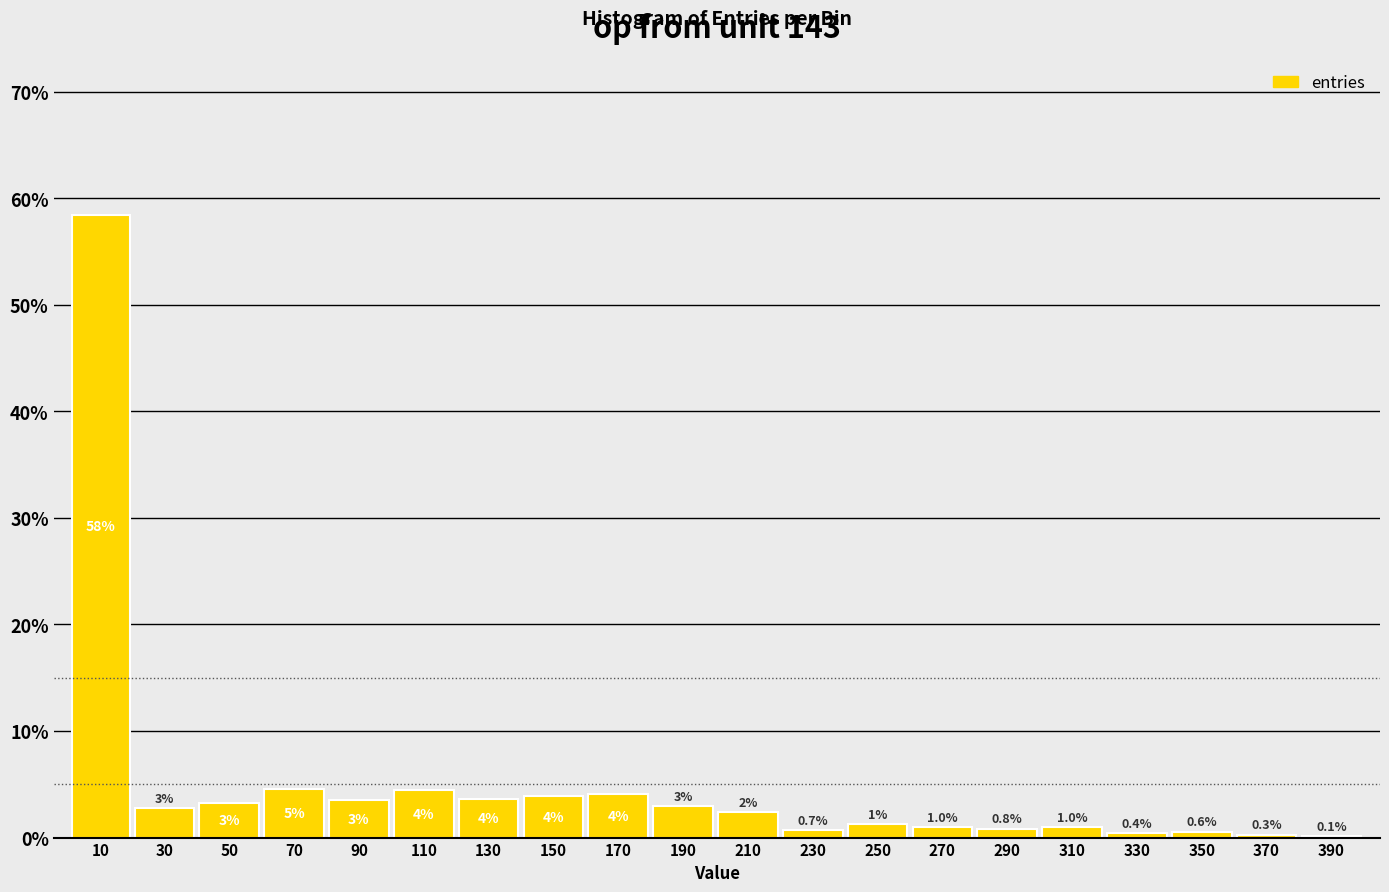

Which label corresponds to the largest value in the chart?

10